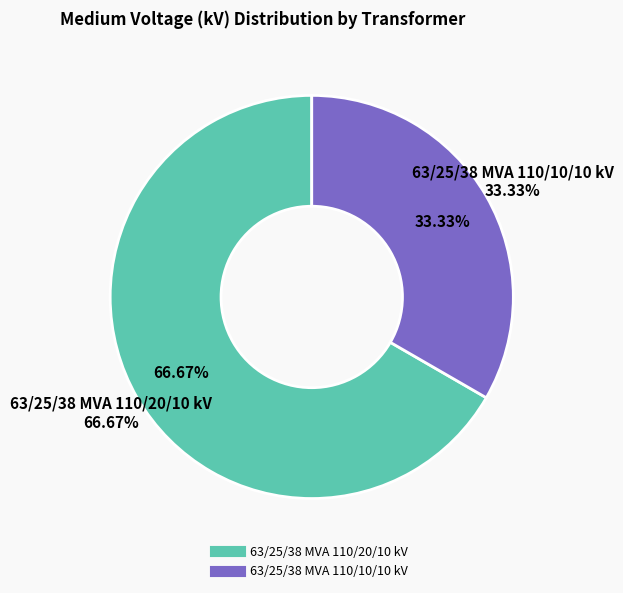

Between 63/25/38 MVA 110/20/10 kV and 63/25/38 MVA 110/10/10 kV, which is larger?

63/25/38 MVA 110/20/10 kV